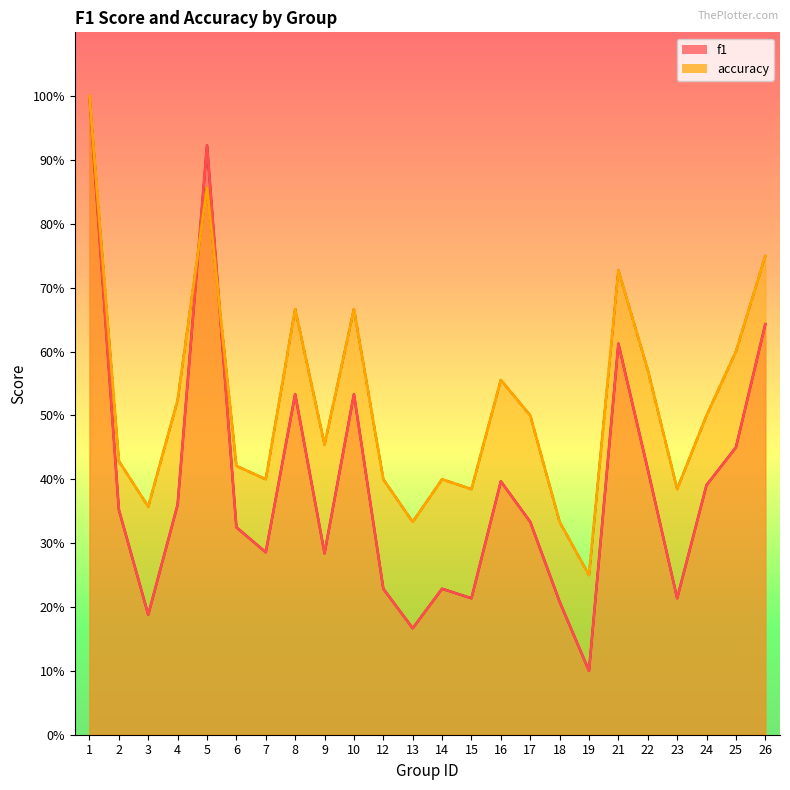

What is the highest value of the f1 series?

1.0